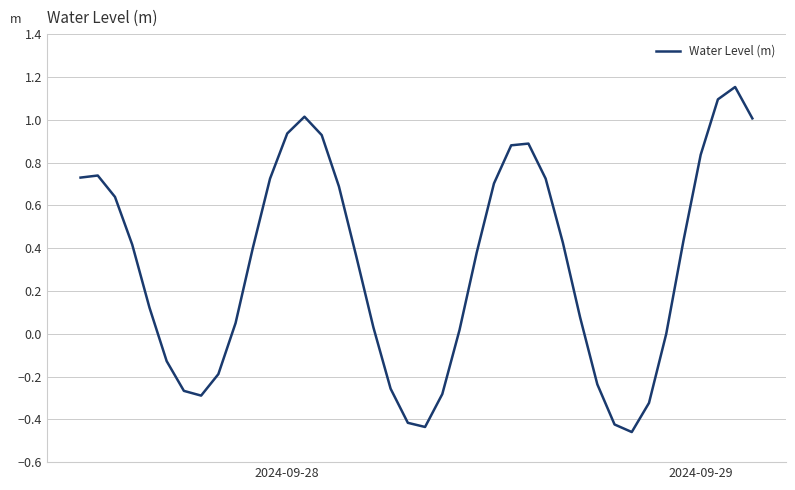

How many interior local valleys (lower than both neighbors) does the data have?

3